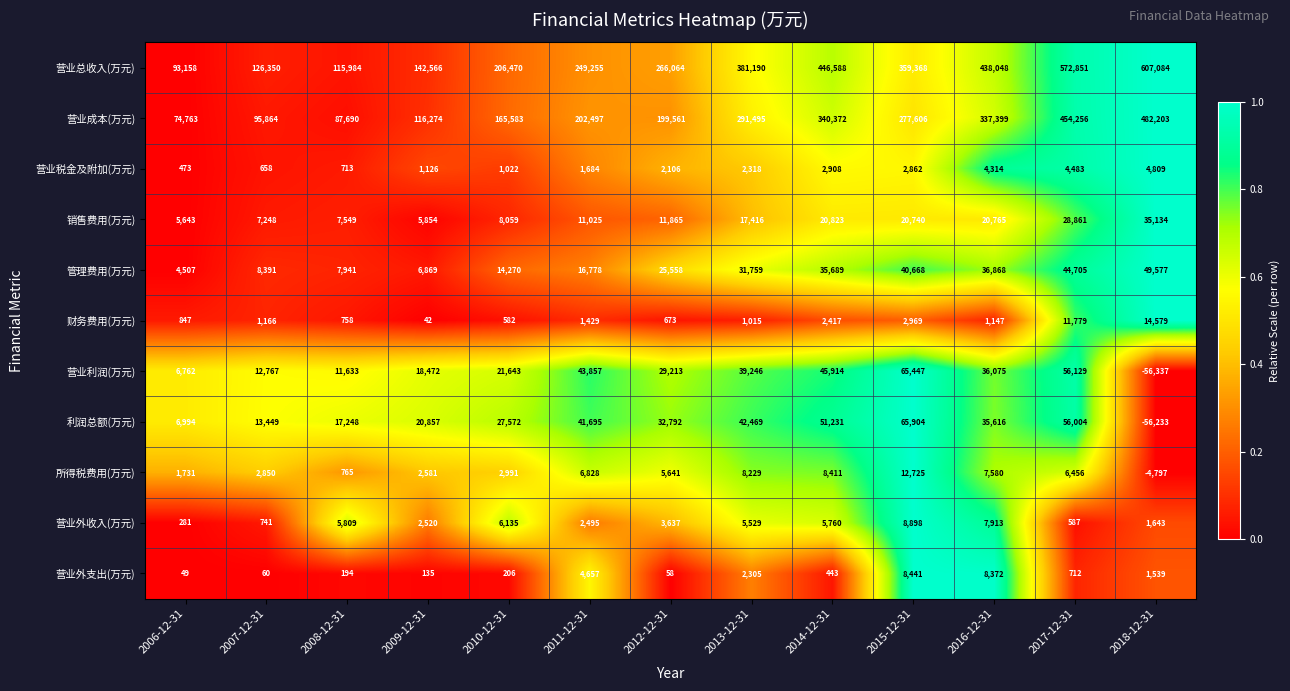

What is the average value of the 利润总额(万元) series?

27354